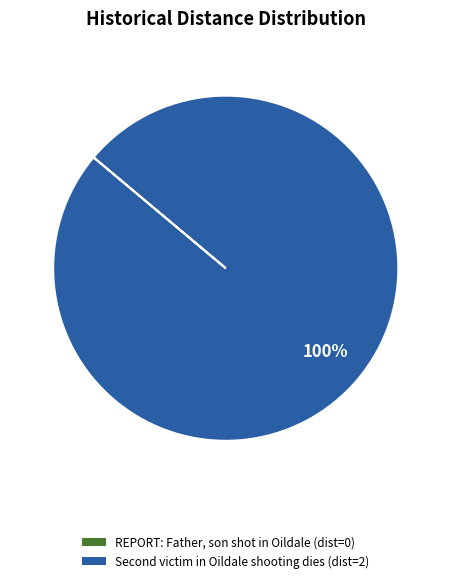

Which slice is the largest?

Second victim in Oildale shooting dies